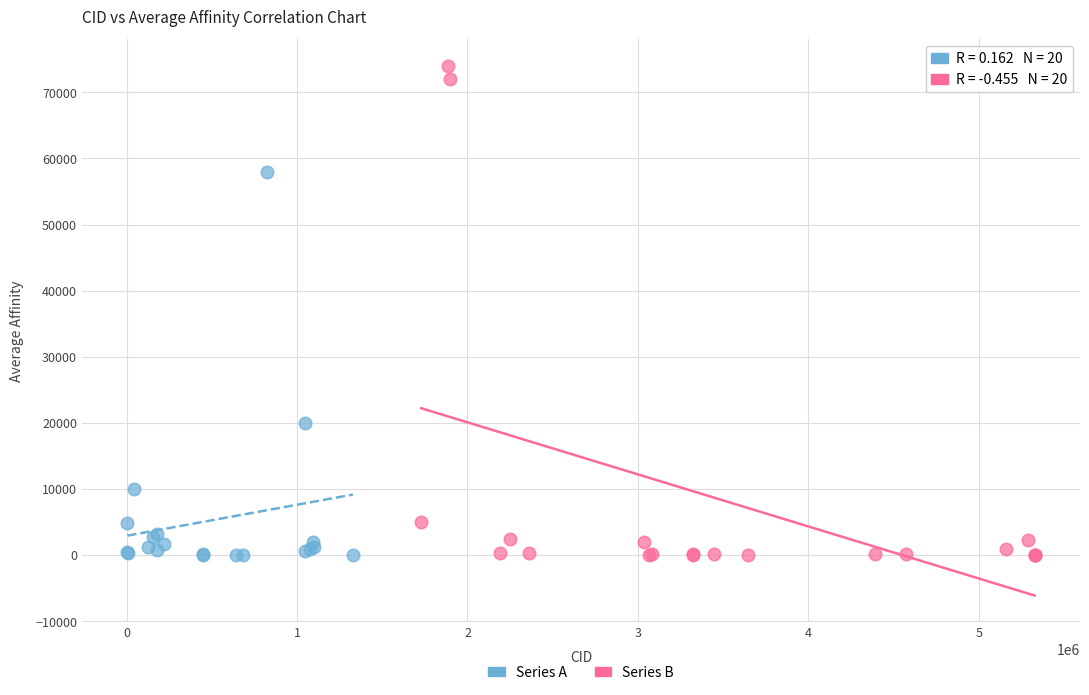

Which series reaches the maximum Y coordinate?

Series B